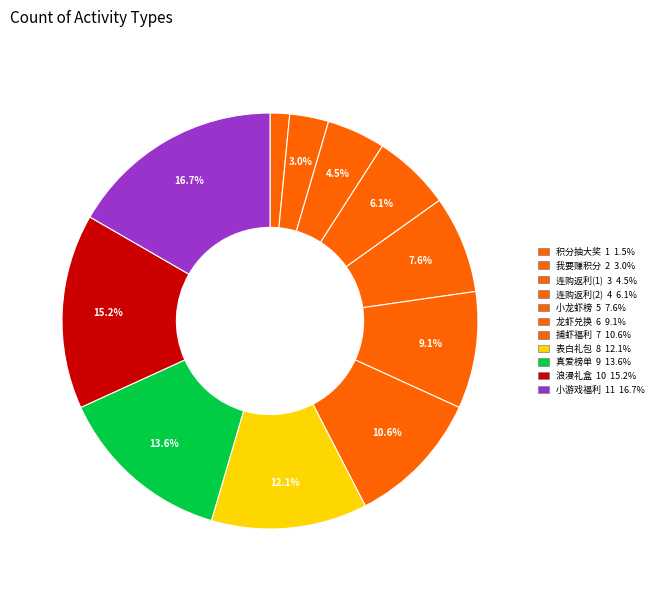

Count the number of slices in the pie.

11